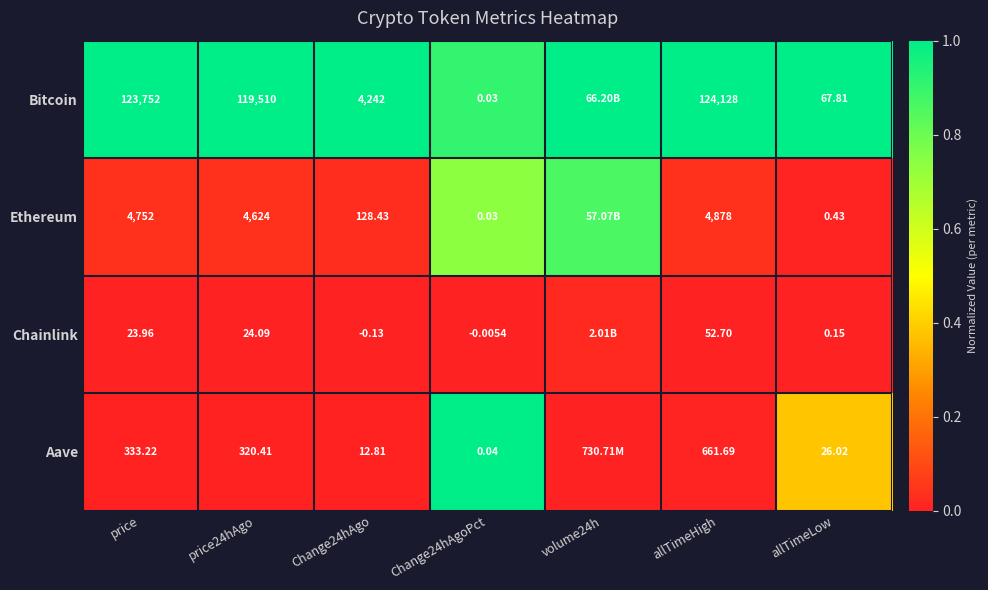

The Aave series shows 0.4 at allTimeLow. True or false?

True